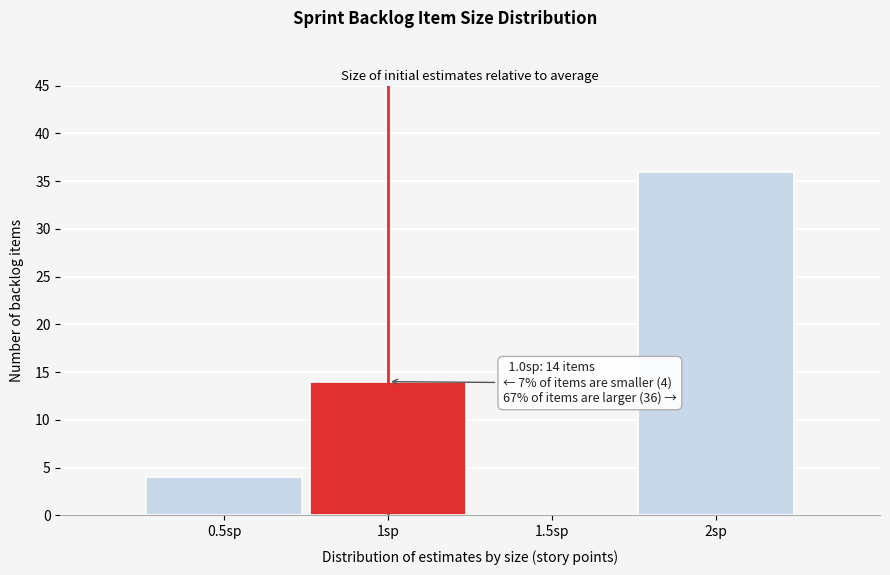

Over which range of the x-axis is the bar tallest?

1.75 to 2.25